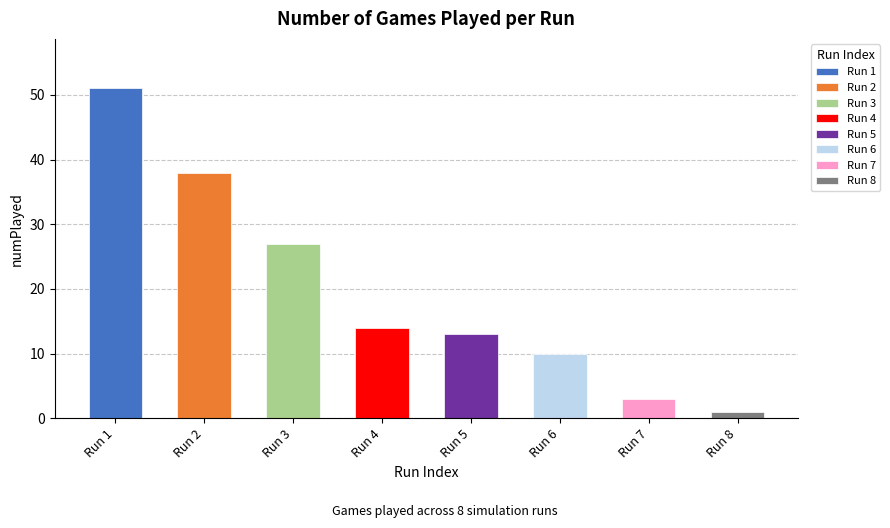

Where does the data first go above 14?

51